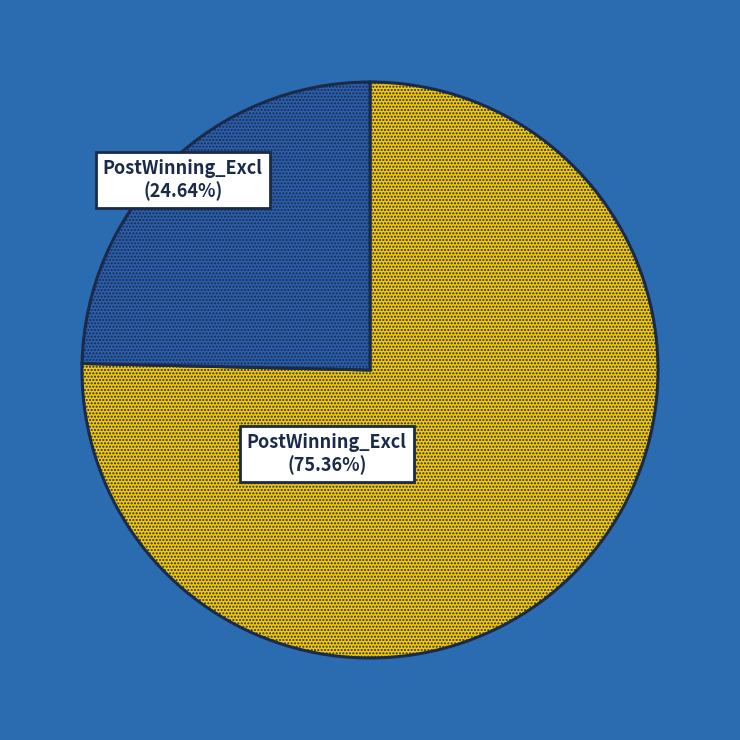

Does any single category account for the majority?

Yes